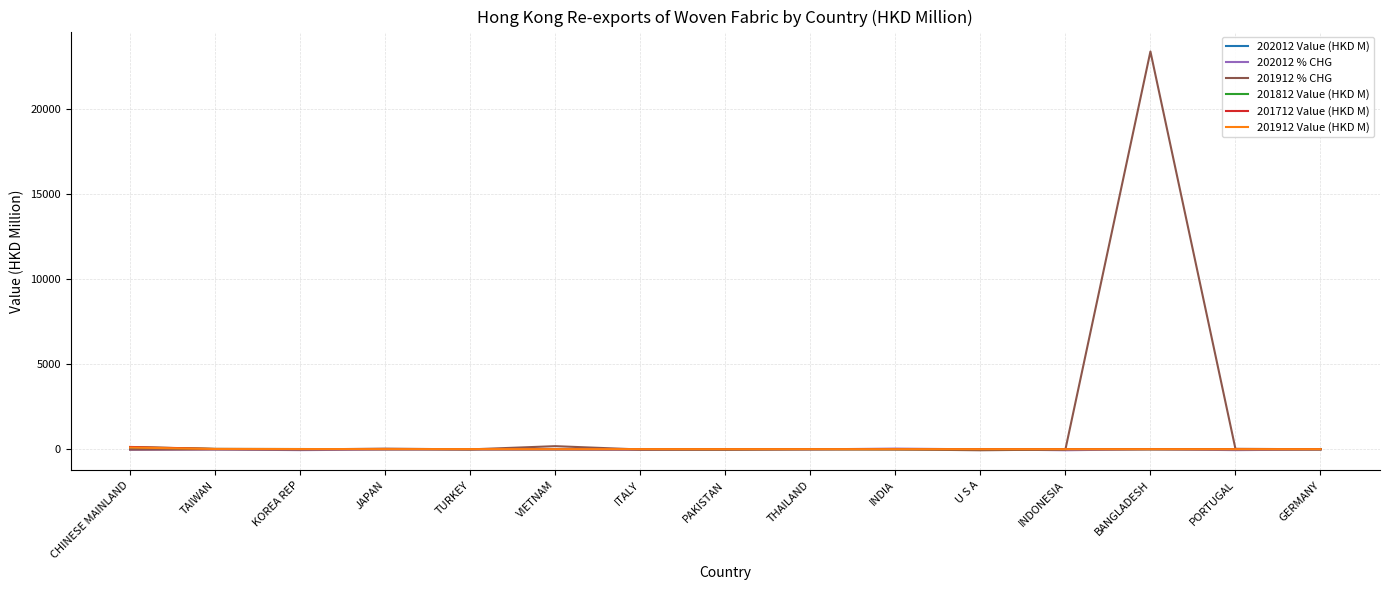

How many lines are shown in the chart?

6